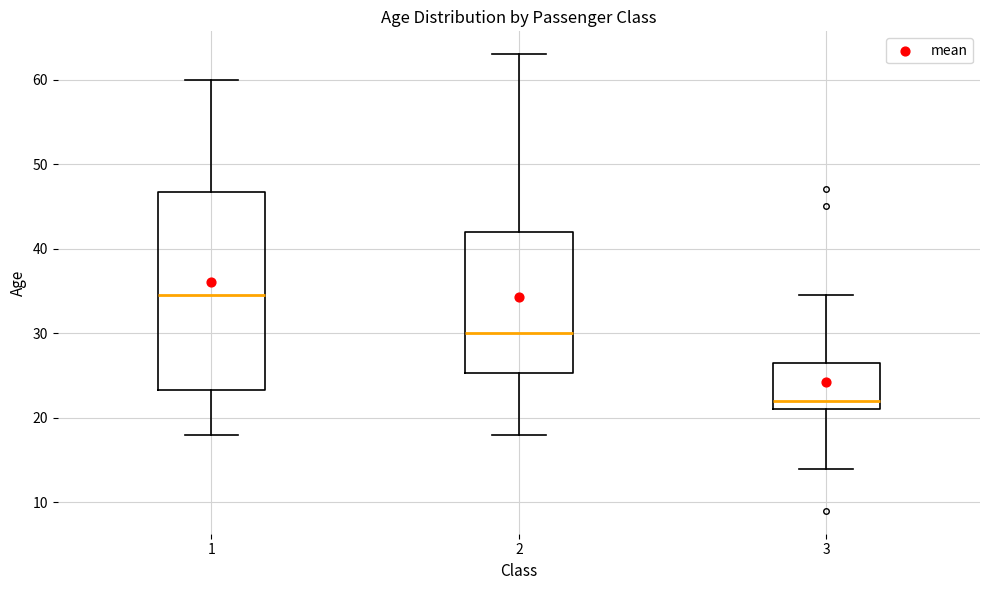

Where does the upper whisker of the box at x = 2 end on the y-axis? The values are not printed on the chart, so give them approximately, as read against the axis.

63